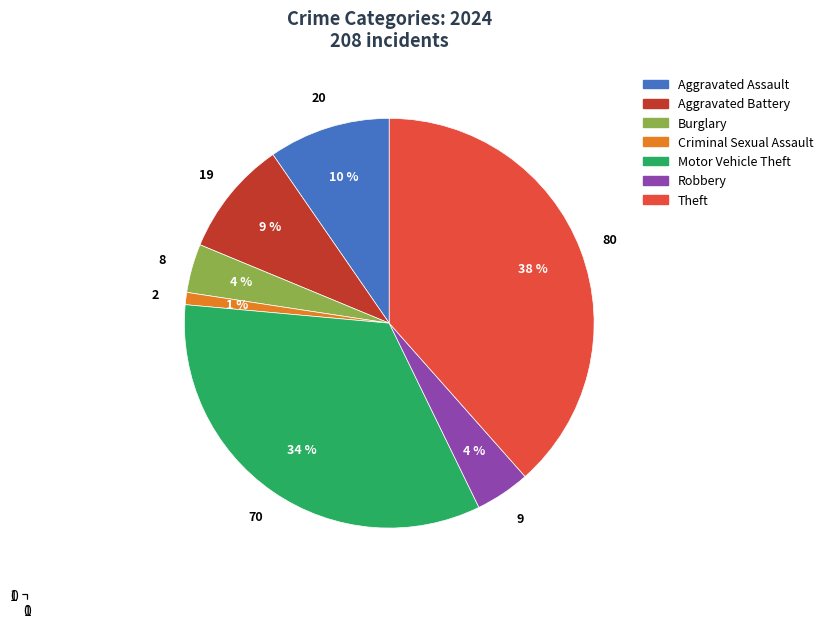

Which slice is the smallest?

Criminal Sexual Assault